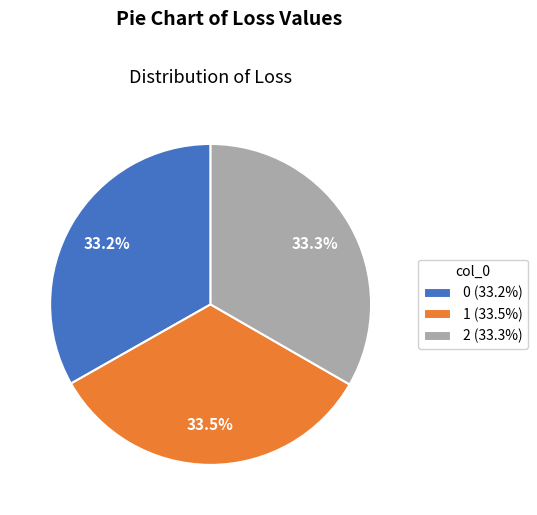

What percentage is the 0 slice, to the nearest percent?

33%